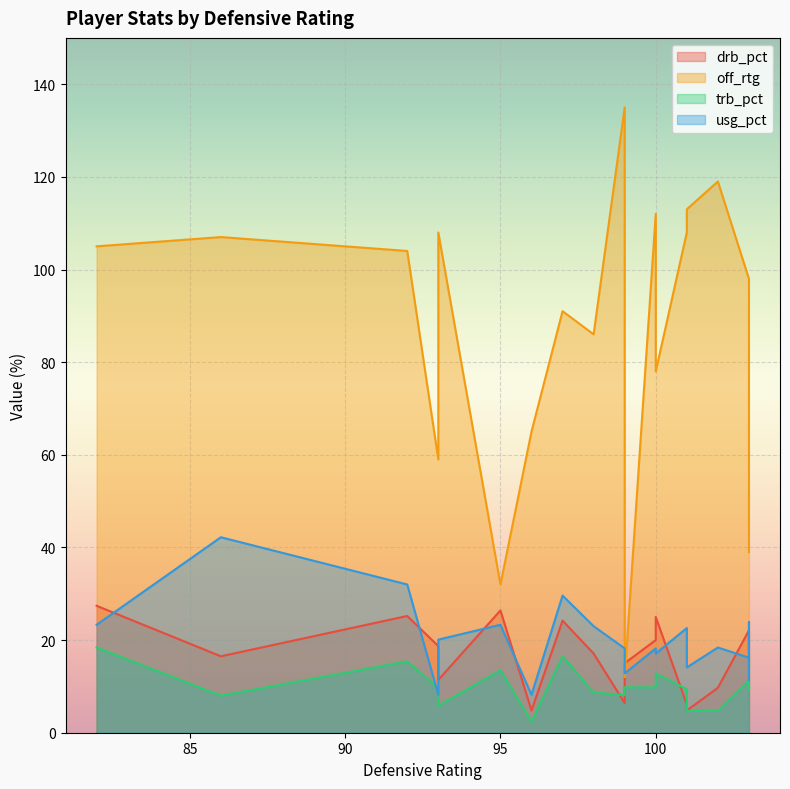

True or false: drb_pct has more than 1 points higher than both neighbors.

True